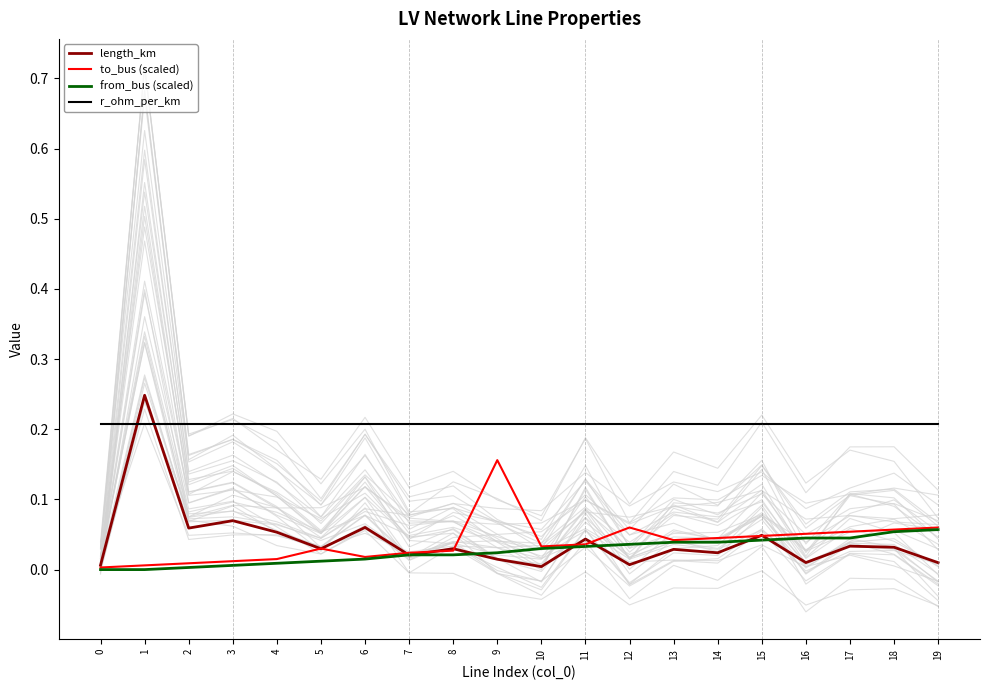

Reading right to left, what are all the values shown in this chart?

length_km: 19=0.0	18=0.0	17=0.0	16=0.0	15=0.0	14=0.0	13=0.0	12=0.0	11=0.0	10=0.0	9=0.0	8=0.0	7=0.0	6=0.1	5=0.0	4=0.1	3=0.1	2=0.1	1=0.2	0=0.0
to_bus (scaled): 19=0.1	18=0.1	17=0.1	16=0.1	15=0.0	14=0.0	13=0.0	12=0.1	11=0.0	10=0.0	9=0.2	8=0.0	7=0.0	6=0.0	5=0.0	4=0.0	3=0.0	2=0.0	1=0.0	0=0.0
from_bus (scaled): 19=0.1	18=0.1	17=0.0	16=0.0	15=0.0	14=0.0	13=0.0	12=0.0	11=0.0	10=0.0	9=0.0	8=0.0	7=0.0	6=0.0	5=0.0	4=0.0	3=0.0	2=0.0	1=0.0	0=0.0
r_ohm_per_km: 19=0.2	18=0.2	17=0.2	16=0.2	15=0.2	14=0.2	13=0.2	12=0.2	11=0.2	10=0.2	9=0.2	8=0.2	7=0.2	6=0.2	5=0.2	4=0.2	3=0.2	2=0.2	1=0.2	0=0.2